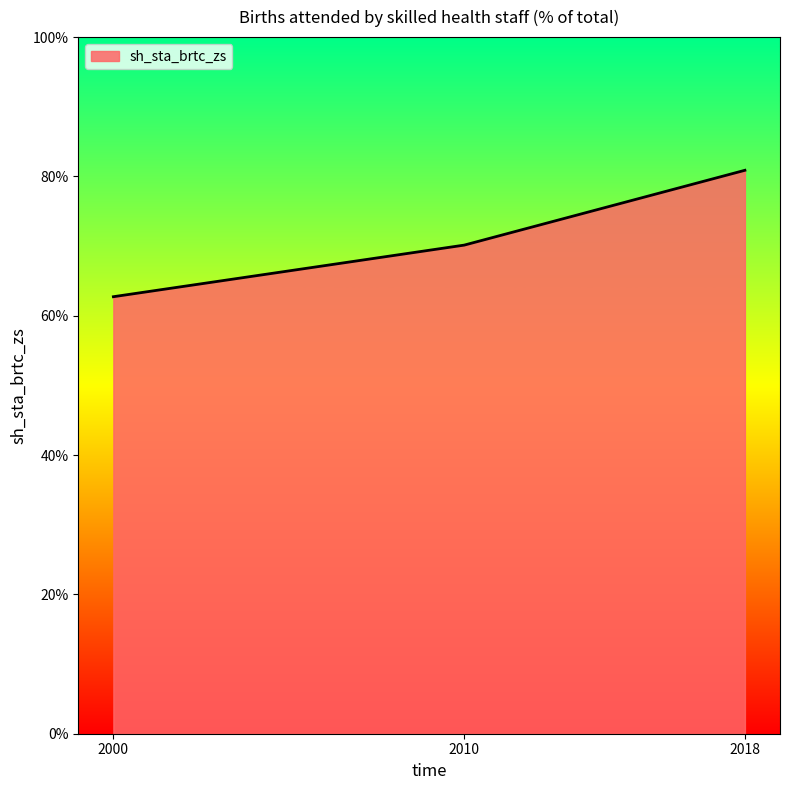

Is it true that the value at 2000 is 62.7?

True